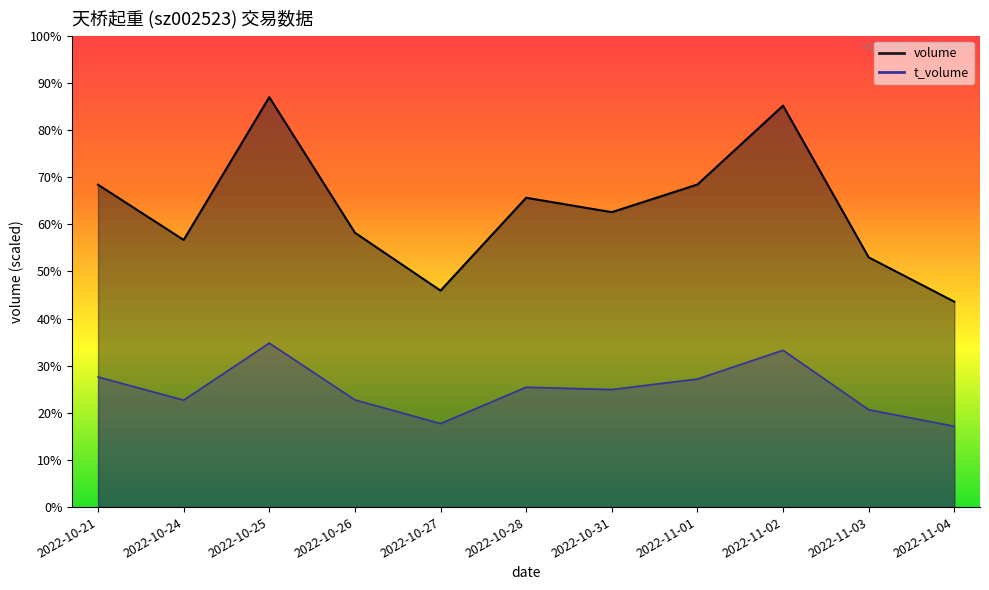

At which label does t_volume reach its peak?

2022-10-25